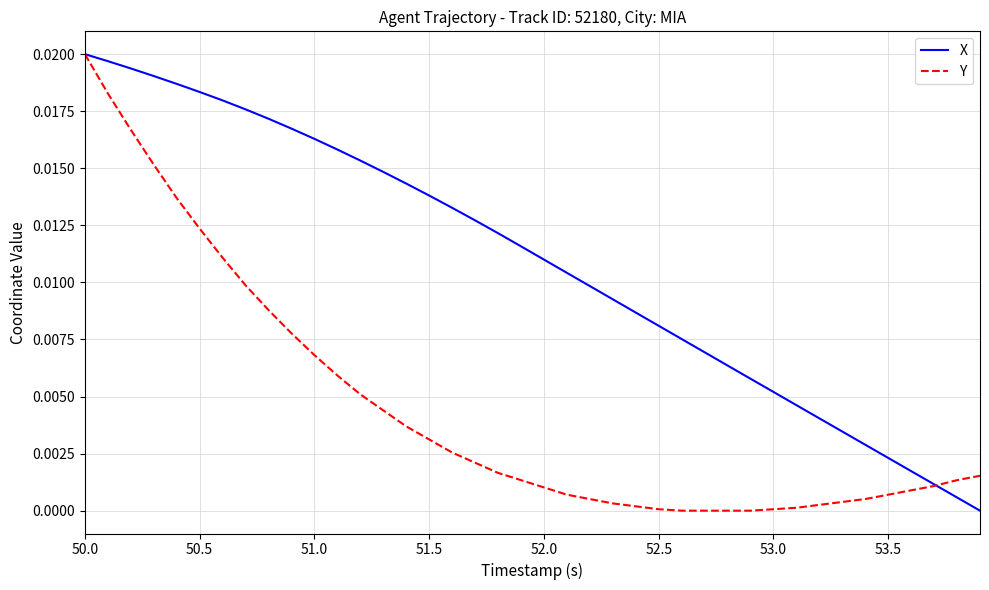

Rank the series by their average value, from highest to lowest.

X, Y